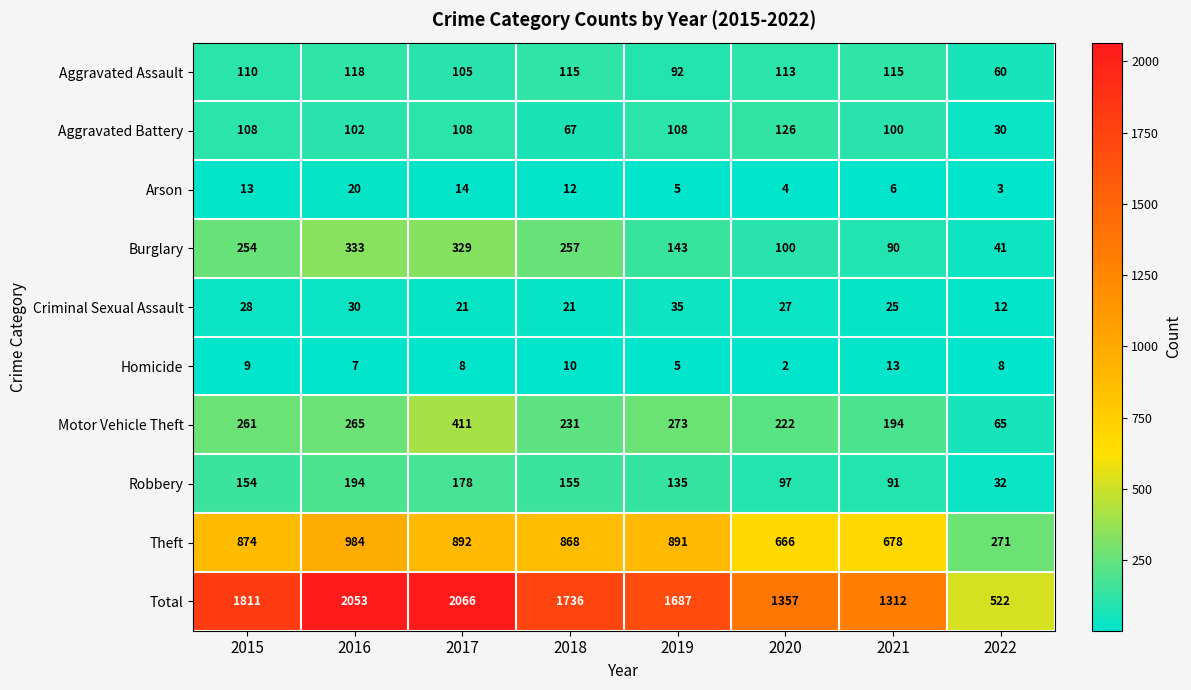

What is the difference between the Robbery values at 2020 and 2017?

81